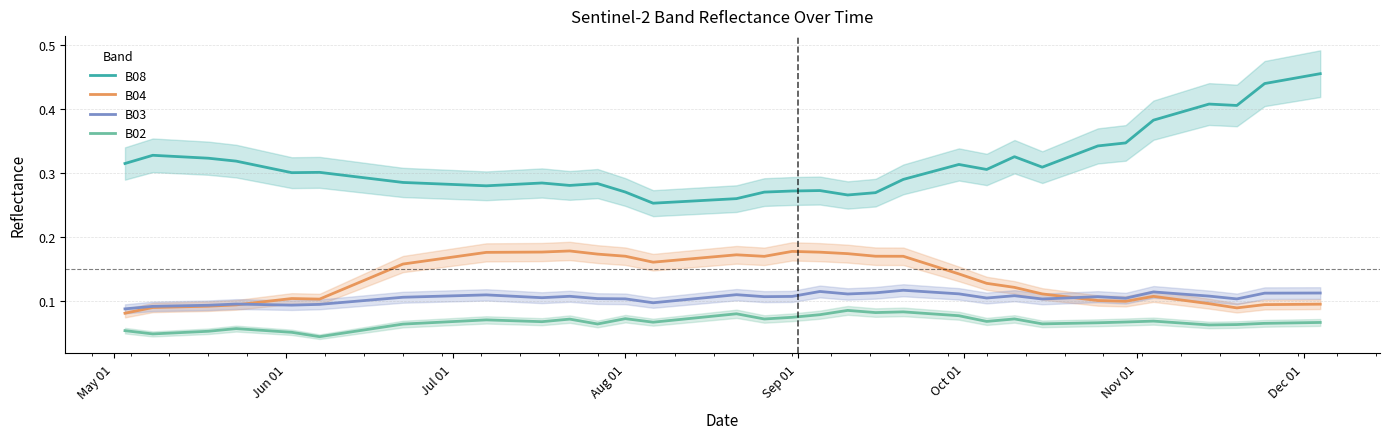

True or false: B03 and B02 intersect in this chart.

False